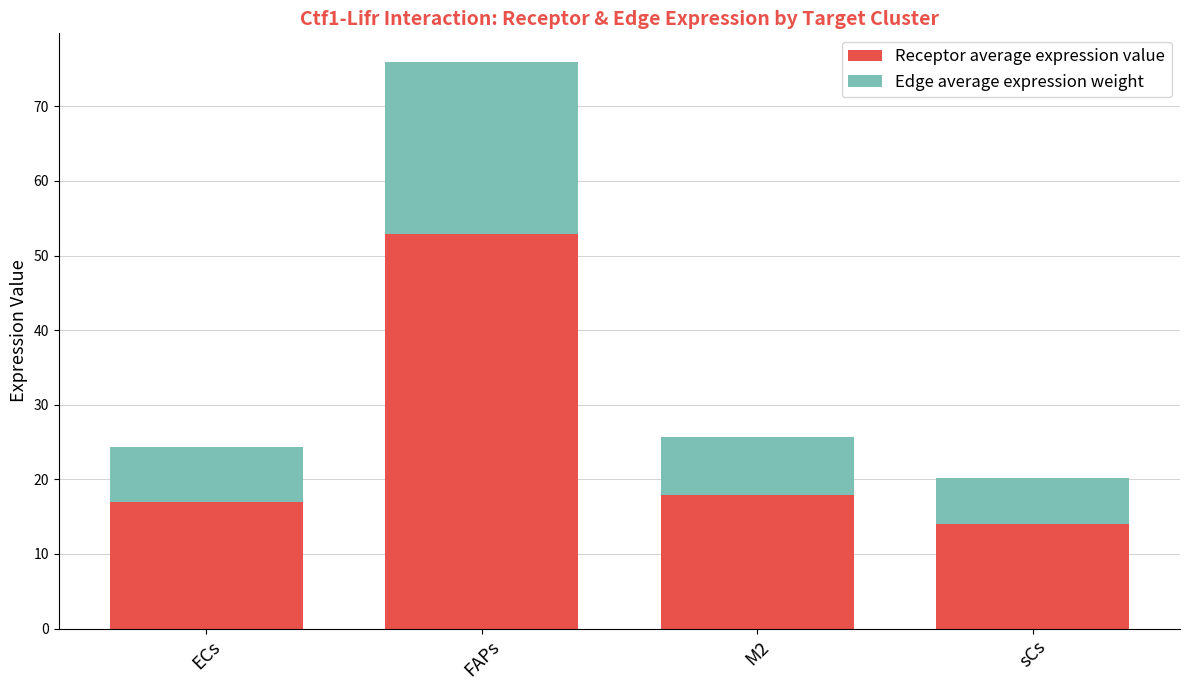

What is the minimum value for Receptor average expression value?

14.1